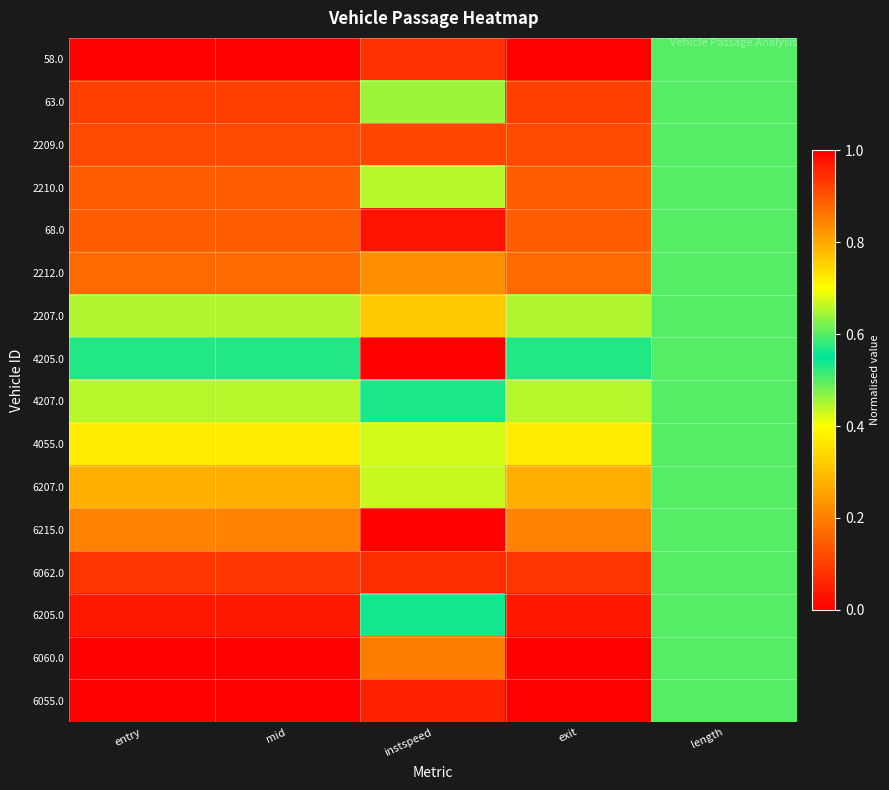

At which category is the sum across all series the highest?

instspeed